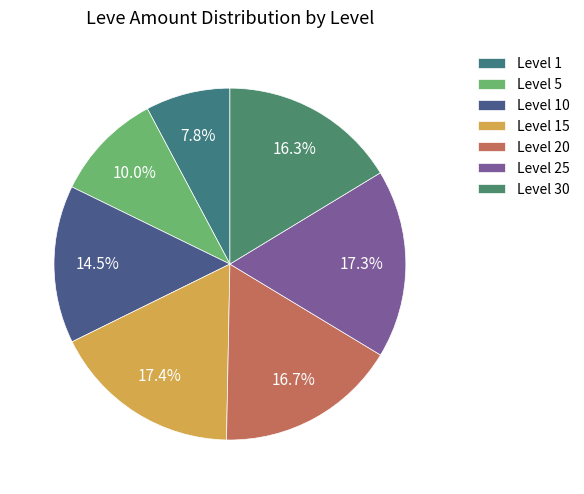

Count the number of slices in the pie.

7